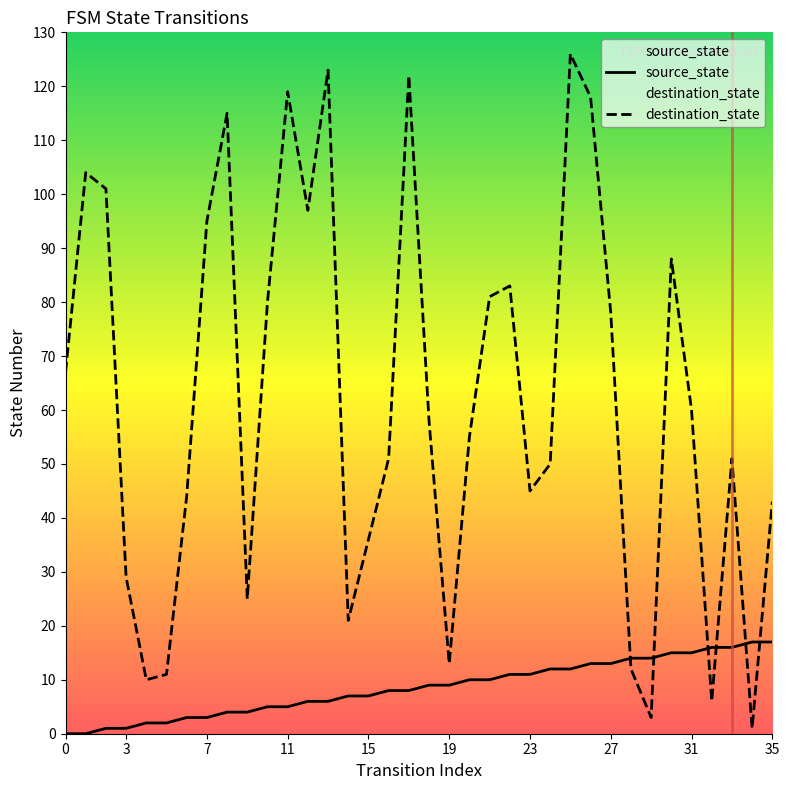

List the series in order of their peak value, lowest first.

source_state, destination_state